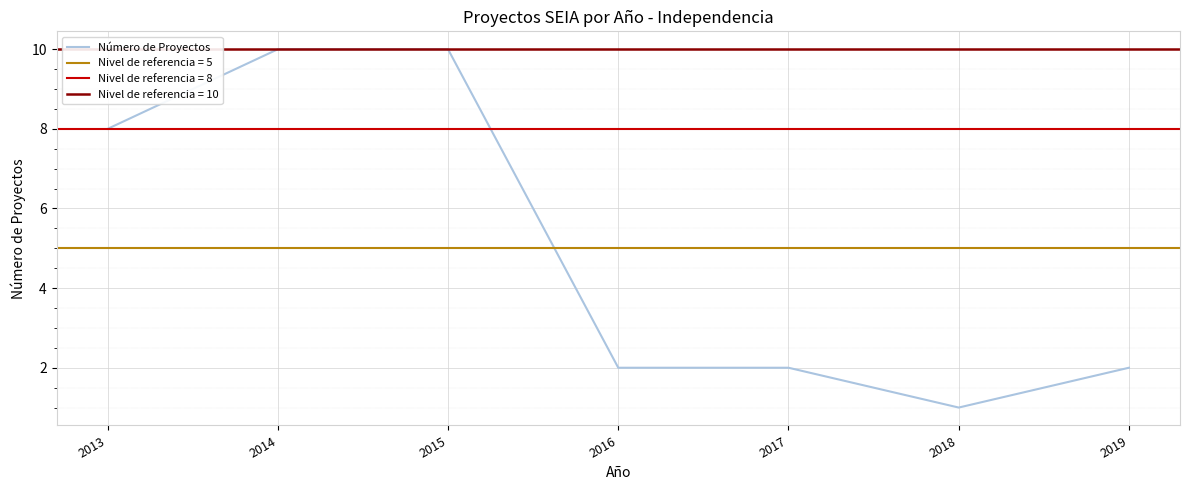

What is the minimum value shown in the chart?

1